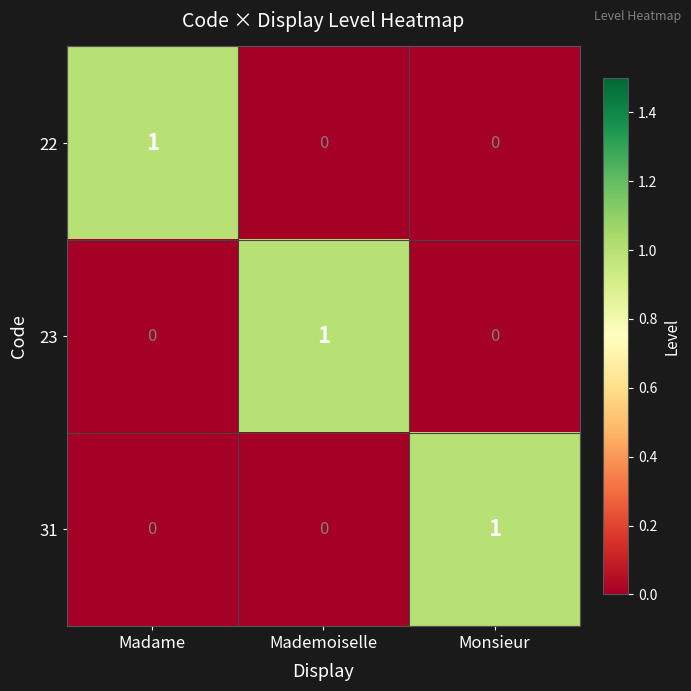

The value of 31 at Monsieur is 1. True or false?

True